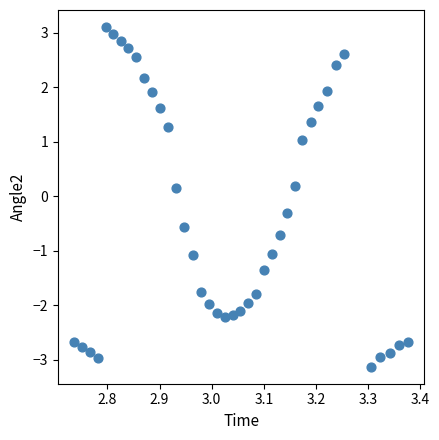

What is the range of Y values (max minus min)?

6.2